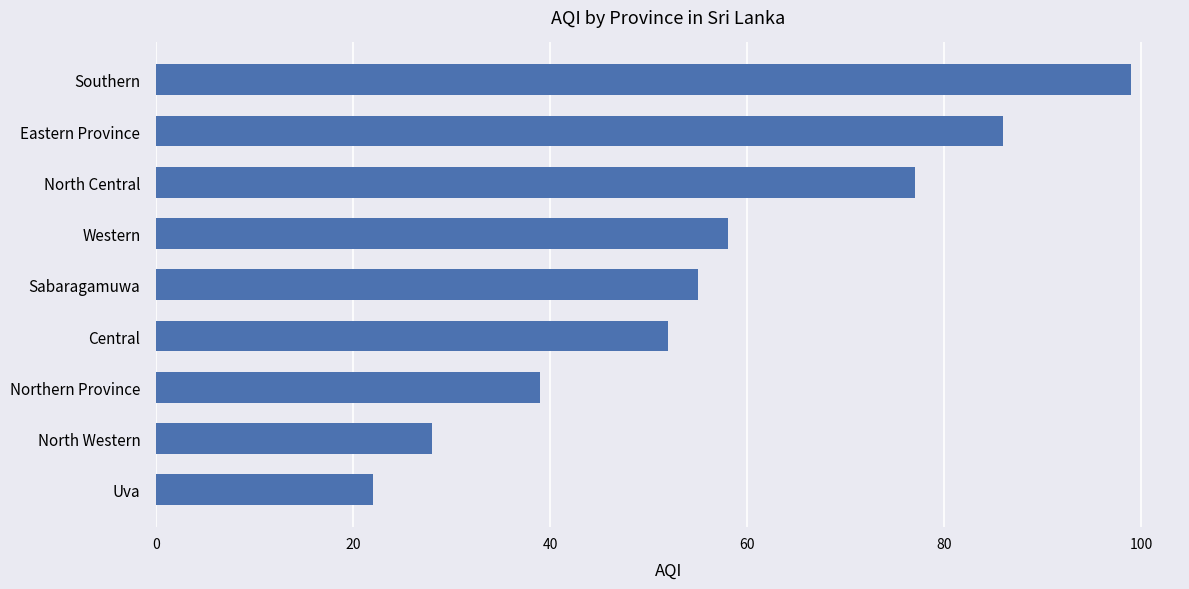

Which category has the highest value across all series?

Southern